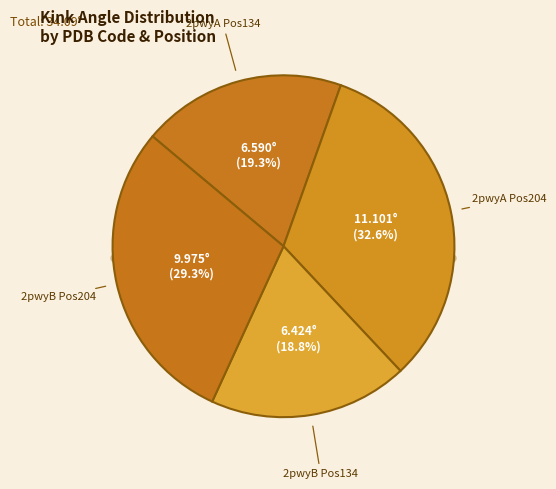

Which slice is the largest?

2pwyA_204